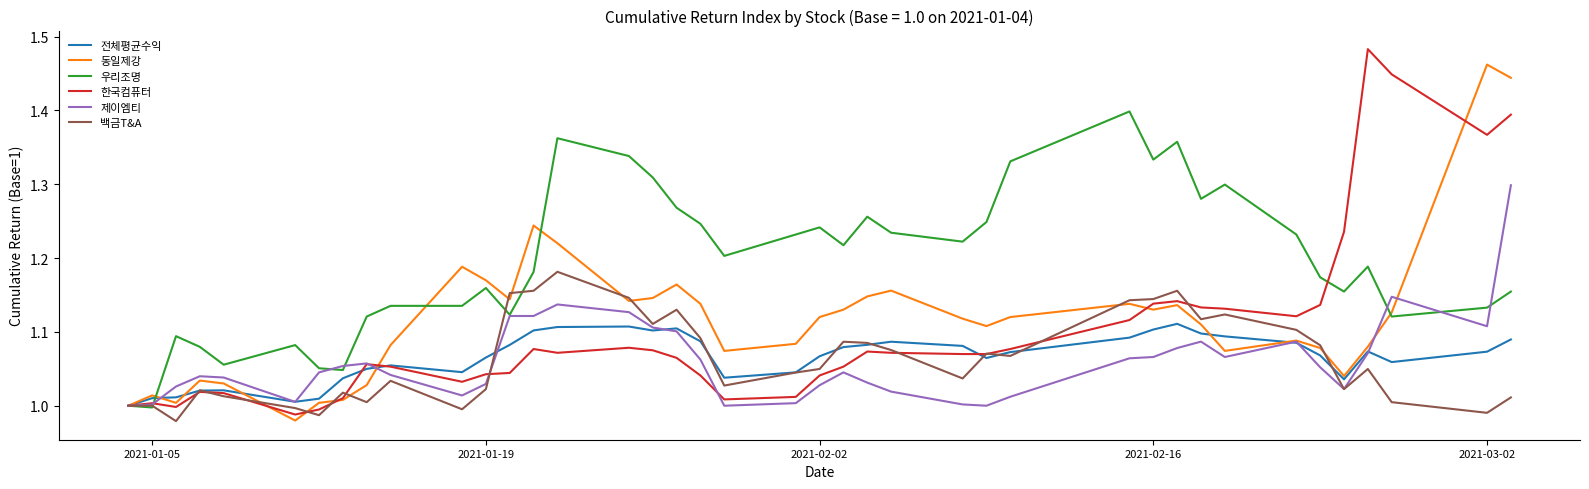

True or false: 한국컴퓨터 has more than 1 interior local peaks.

True